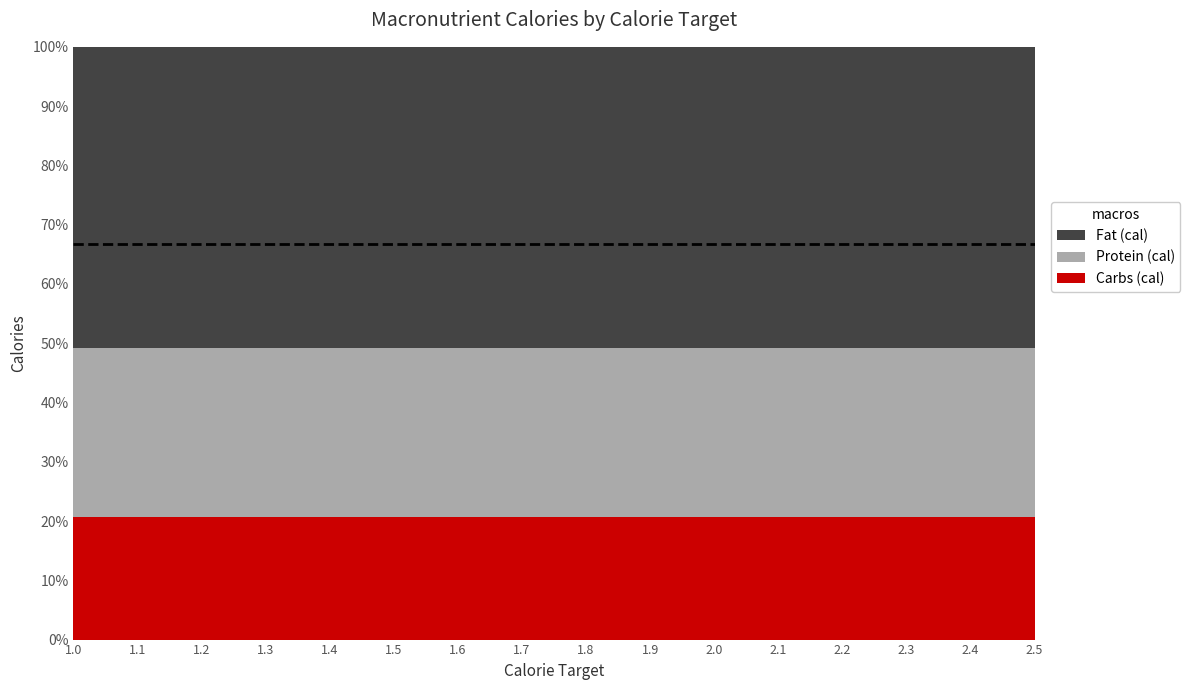

Reading left to right, extract all data points from this chart.

Carbs (cal): 130	143	156	169	182	195	208	221	234	247	260	273	286	299	312	325
Protein (cal): 180	198	216	234	252	270	288	306	324	342	360	378	396	414	432	450
Fat (cal): 320	352	384	416	448	480	512	544	576	608	640	672	704	736	768	800